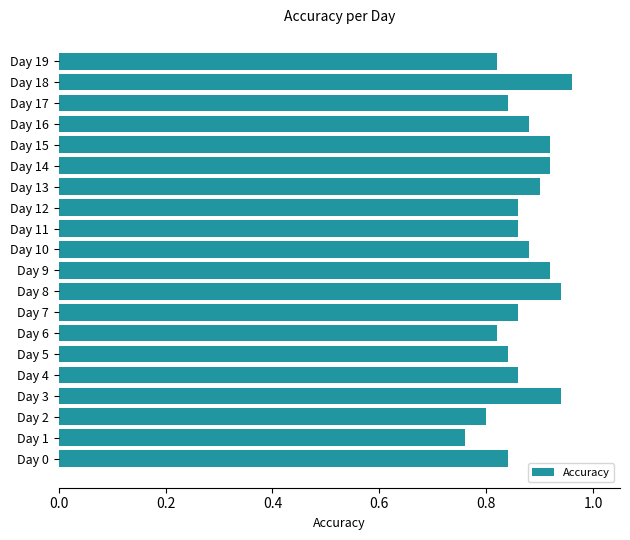

Is it true that the value at Day 10 is 0.6?

False